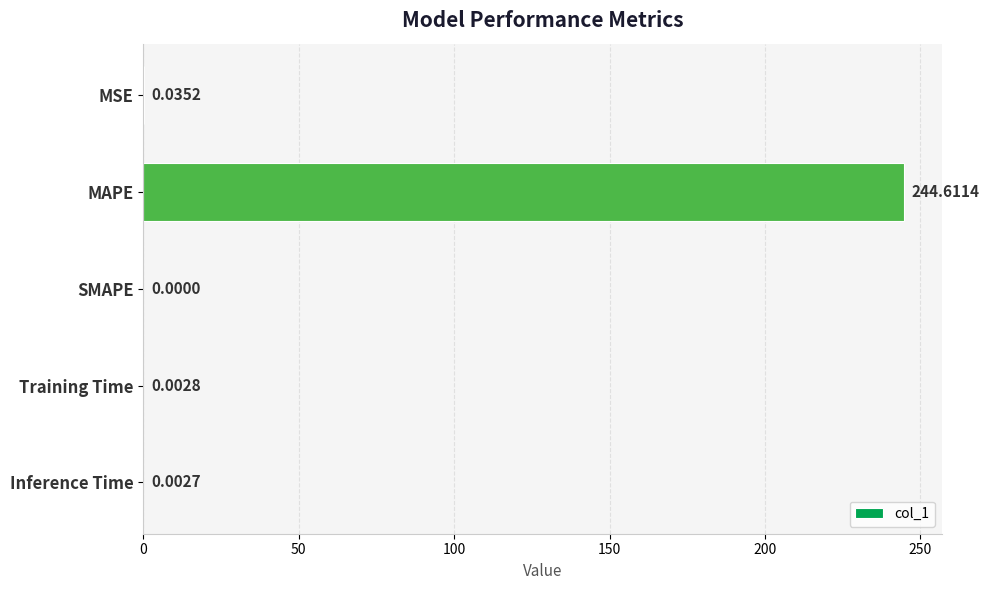

How many positive values are there?

4